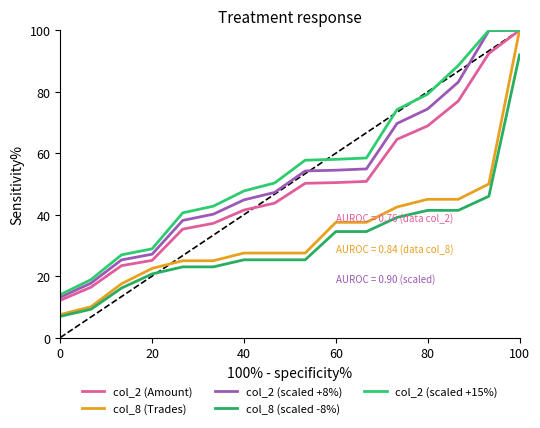

True or false: col_8 (Trades) and col_2 (scaled +15%) cross at least once.

False